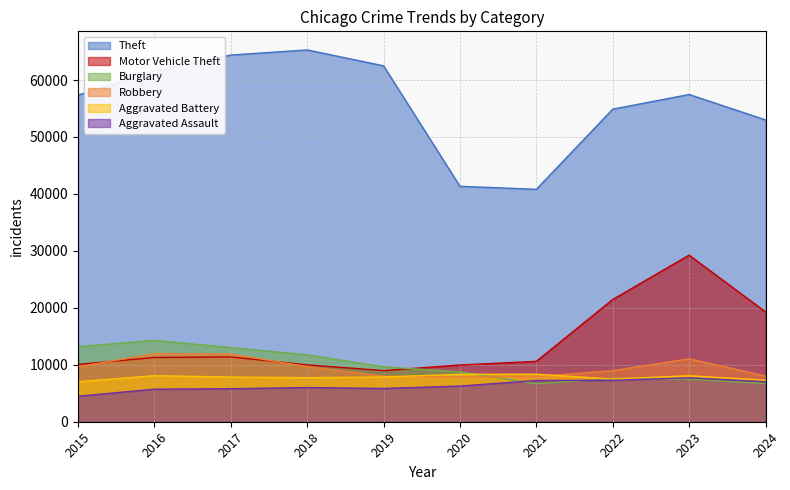

Between 2016 and 2022, which series saw the biggest shift?

Motor Vehicle Theft